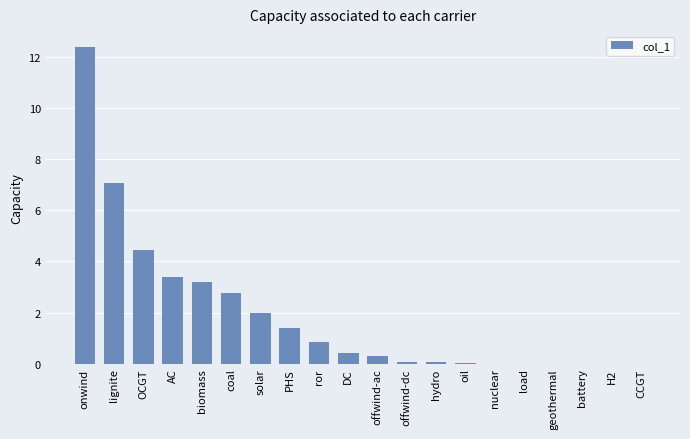

Which category has the highest value across all series?

onwind